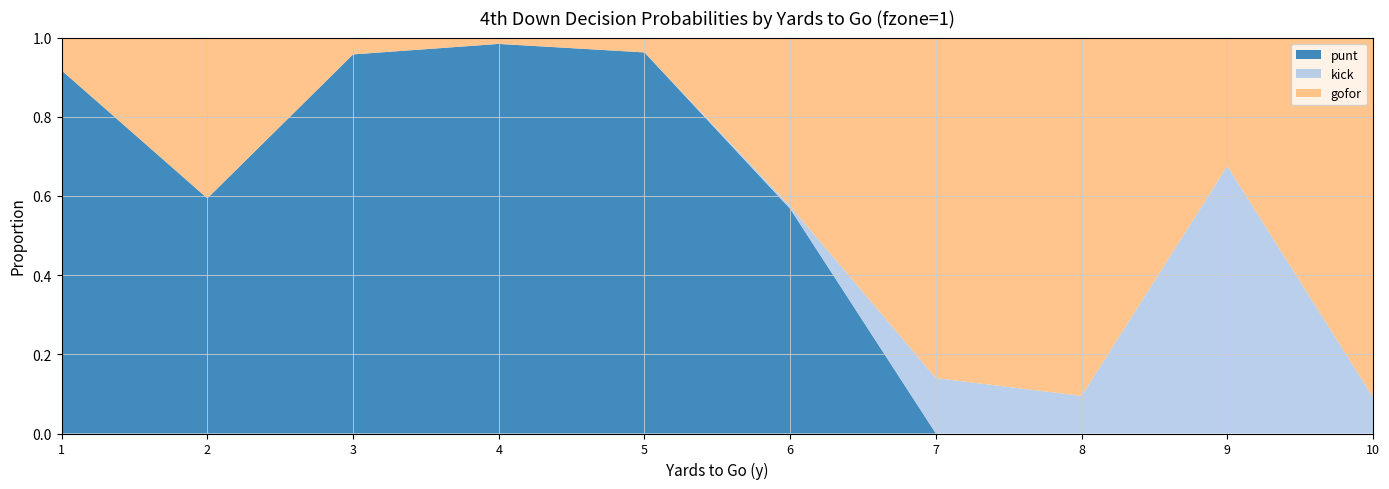

Reading left to right, extract all data points from this chart.

gofor: 0.1	0.4	0.0	0.0	0.0	0.4	0.9	0.9	0.3	0.9
kick: 0.0	0.0	0.0	0.0	0.0	0.0	0.1	0.1	0.7	0.1
punt: 0.9	0.6	1.0	1.0	1.0	0.6	0.0	0.0	0.0	0.0